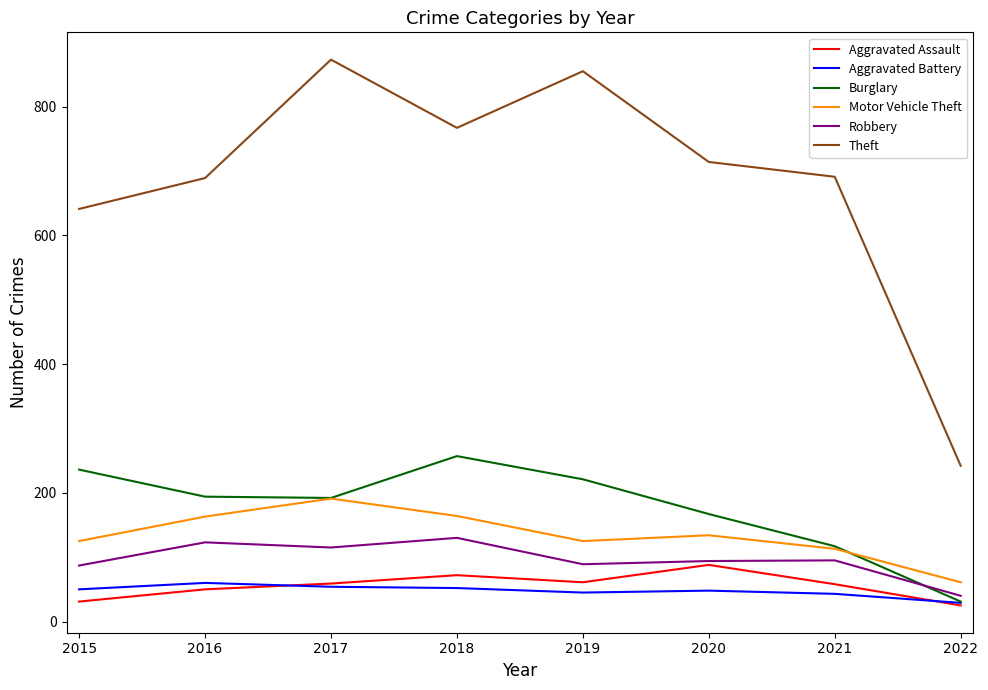

The Motor Vehicle Theft series shows 125 at 2019. True or false?

True